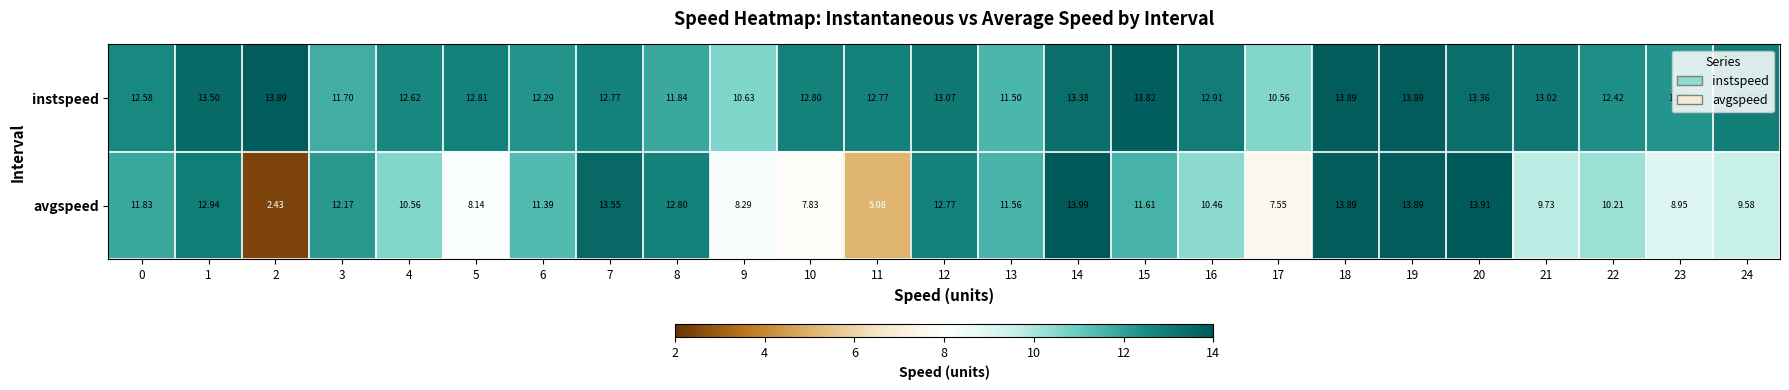

What is the total value across all series at 18?

27.8